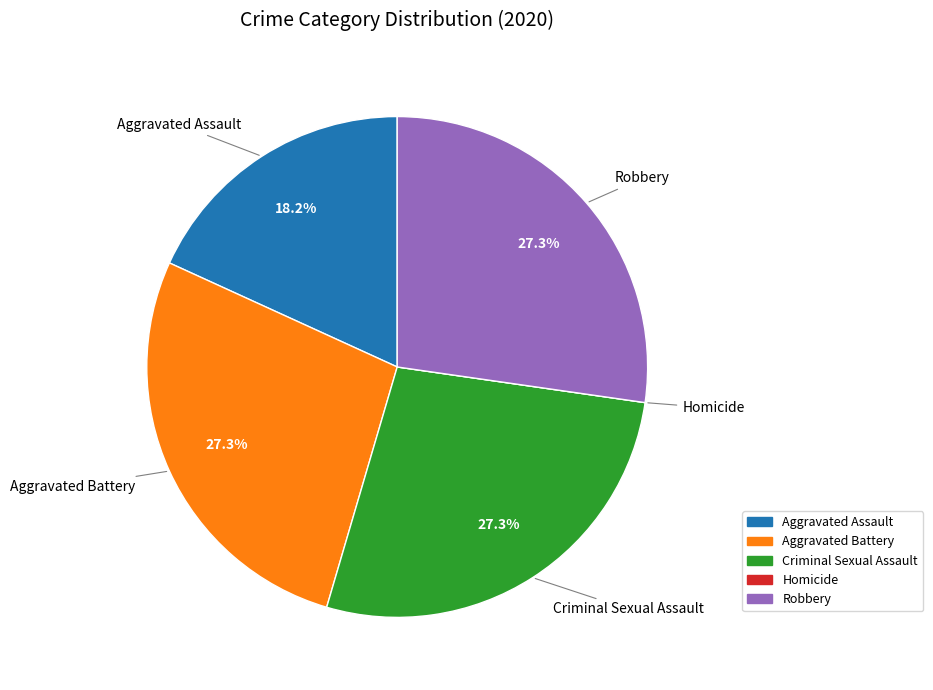

Between Aggravated Assault and Aggravated Battery, which is larger?

Aggravated Battery